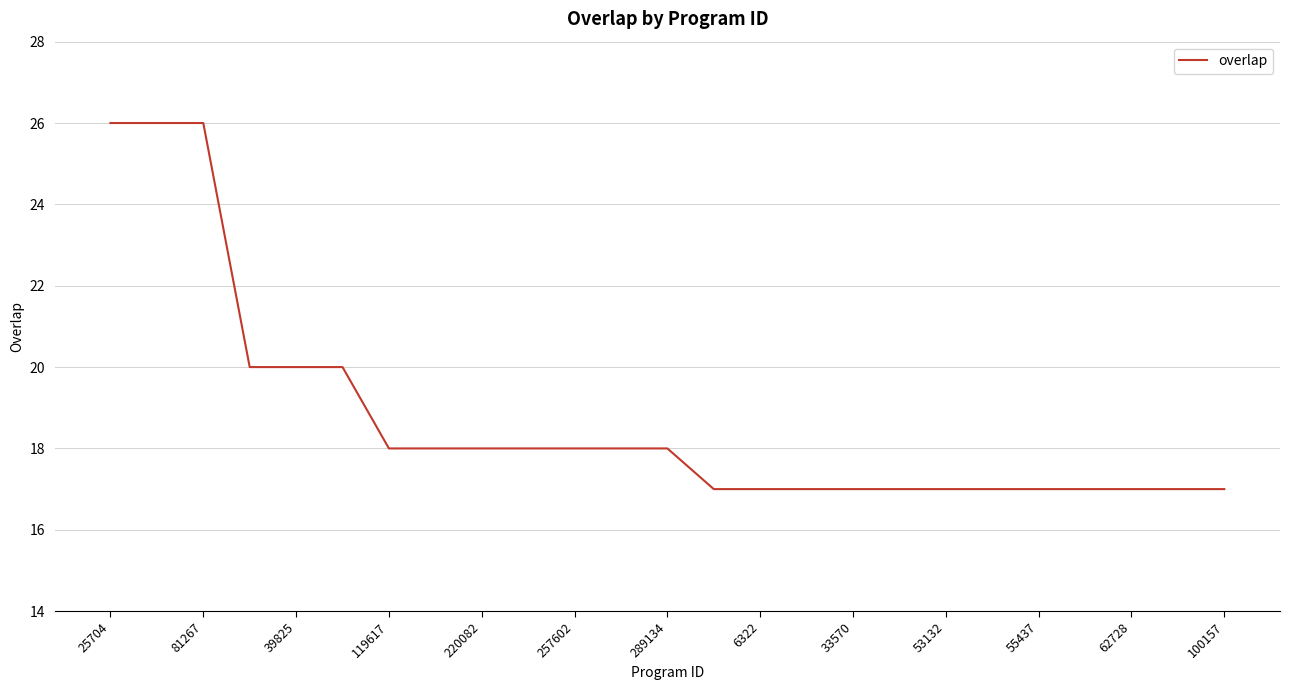

How many lines are shown in the chart?

1